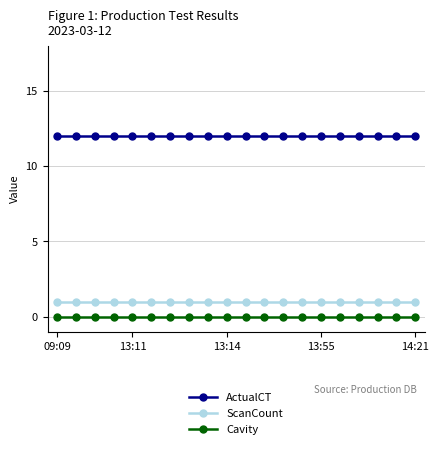

True or false: Cavity and ActualCT intersect in this chart.

False